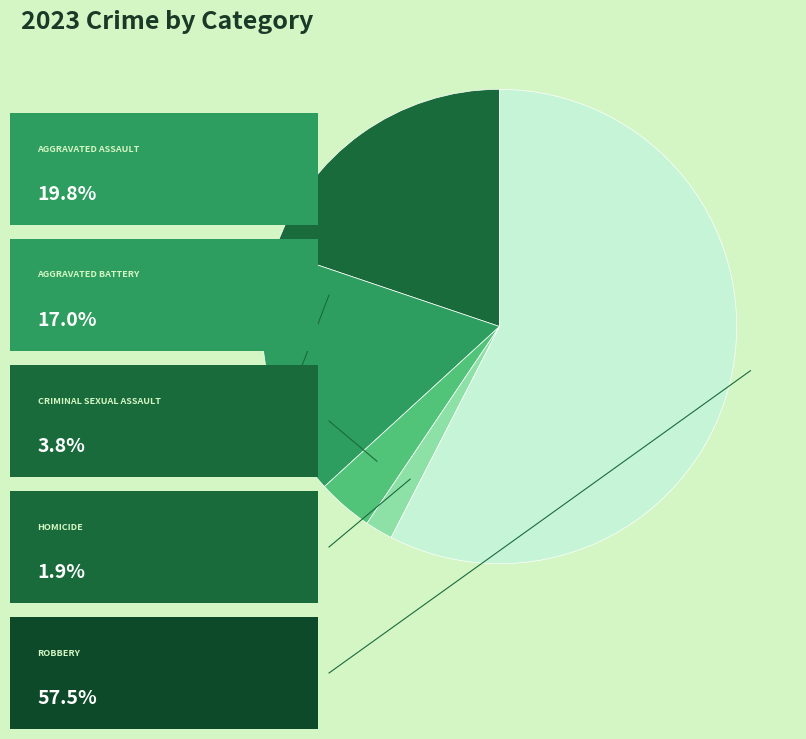

How many slices are in this pie chart?

5